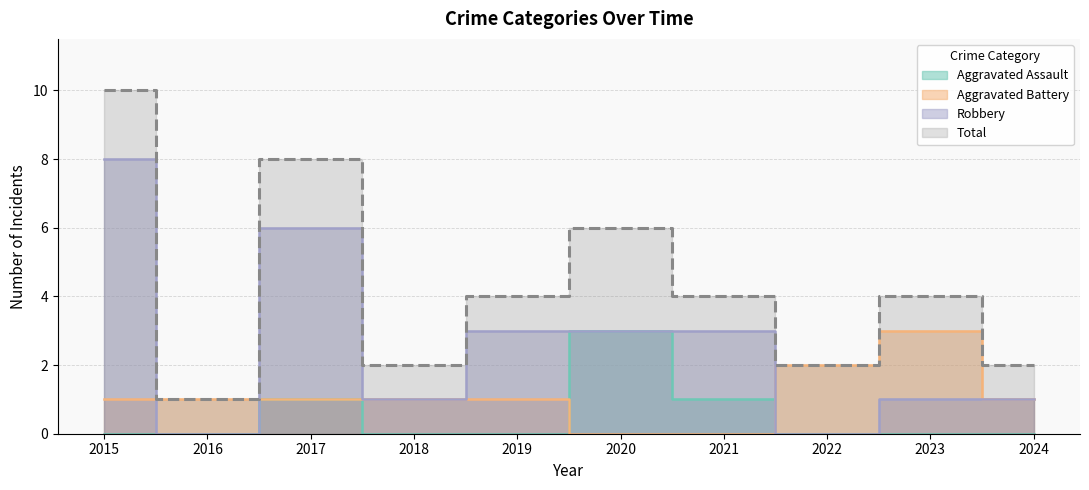

True or false: Aggravated Assault and Robbery intersect in this chart.

False